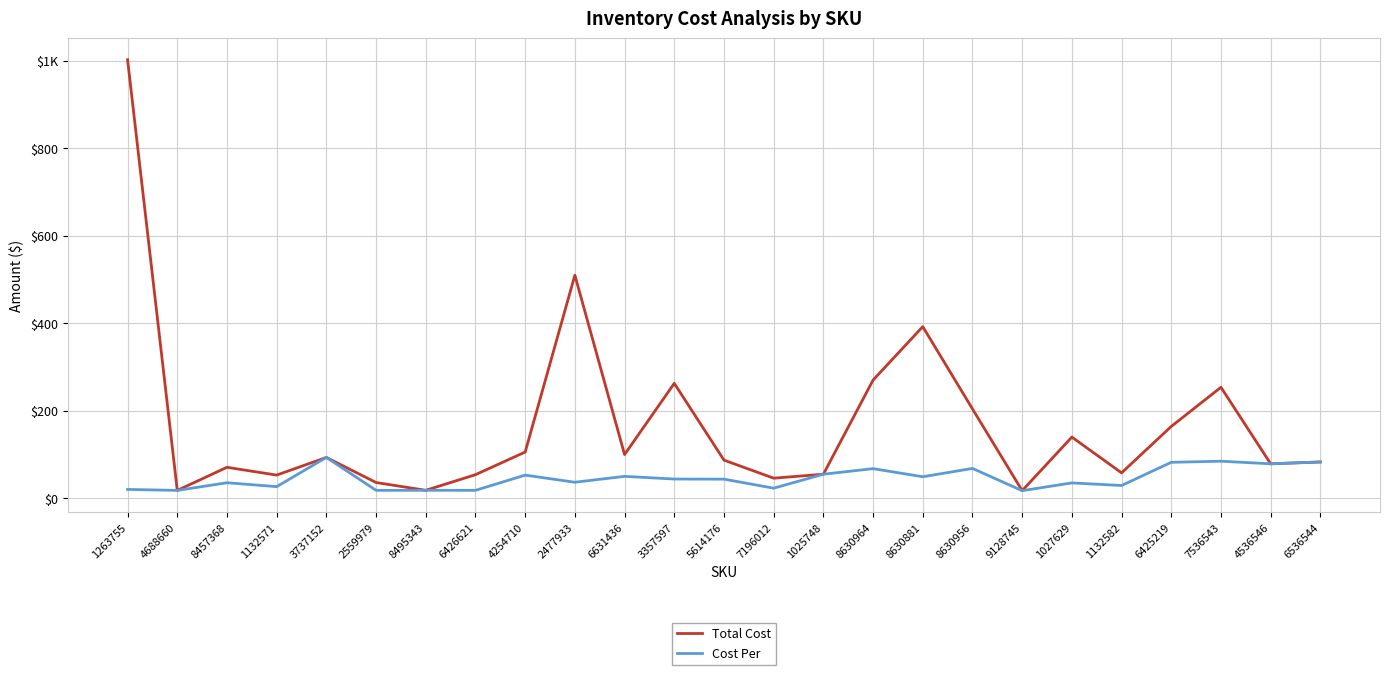

True or false: Total Cost has a value of 204.0 at 8630956.

True